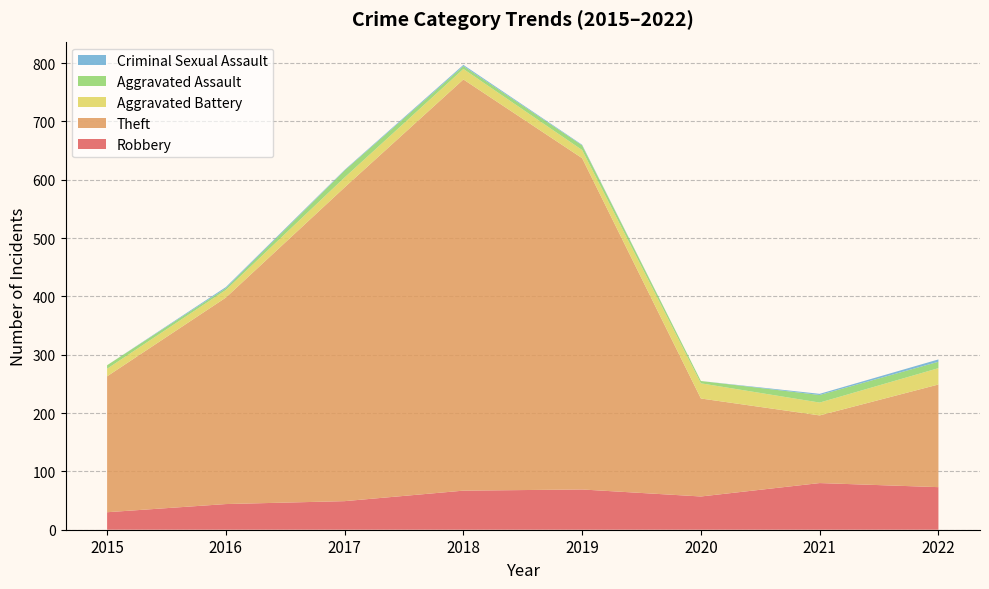

Reading left to right, transcribe all the data shown in this chart.

Robbery: 2015=30	2016=44	2017=49	2018=67	2019=69	2020=57	2021=80	2022=73
Theft: 2015=233	2016=354	2017=538	2018=705	2019=568	2020=168	2021=116	2022=176
Aggravated Battery: 2015=13	2016=13	2017=17	2018=18	2019=14	2020=26	2021=22	2022=28
Aggravated Assault: 2015=6	2016=3	2017=12	2018=5	2019=8	2020=4	2021=13	2022=11
Criminal Sexual Assault: 2015=0	2016=2	2017=1	2018=2	2019=1	2020=0	2021=2	2022=4